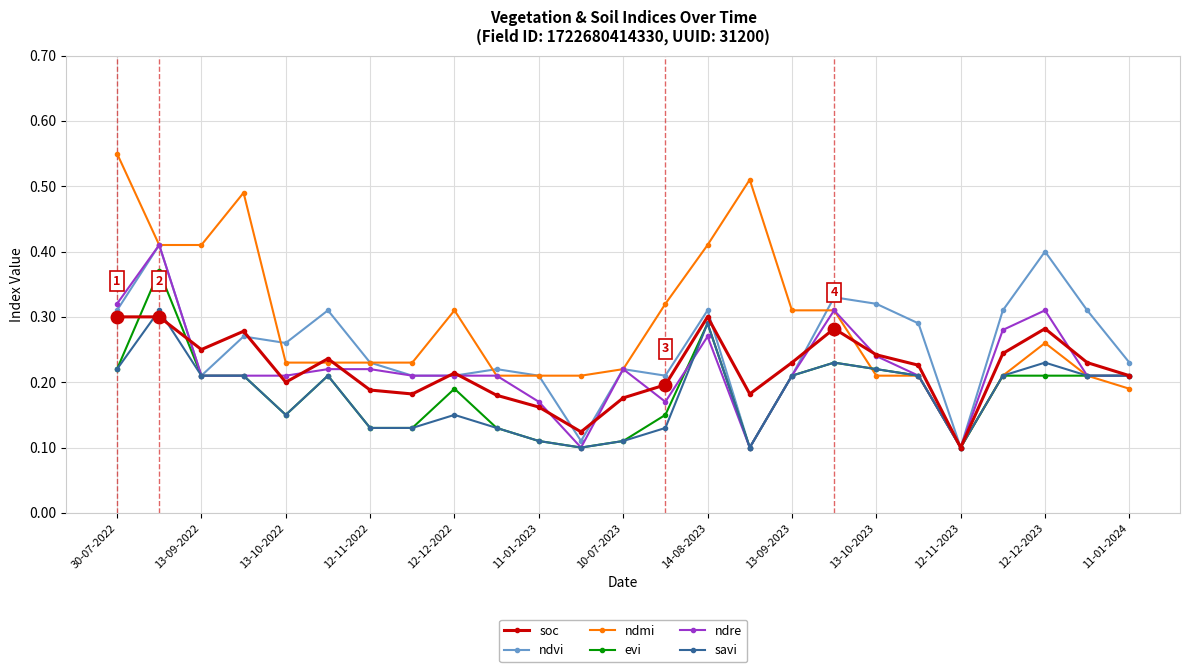

Which series has the widest spread of values?

ndmi